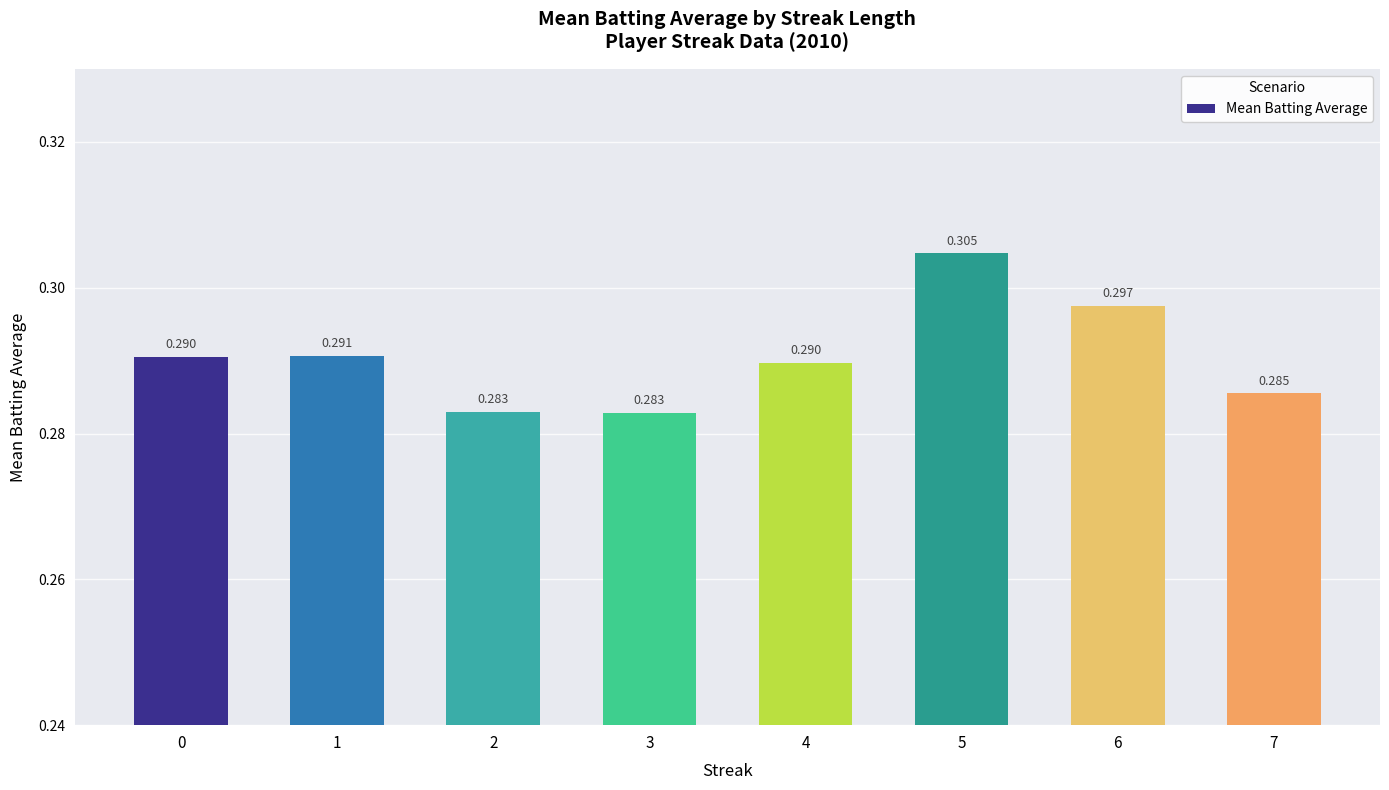

Does the chart contain any negative values?

No